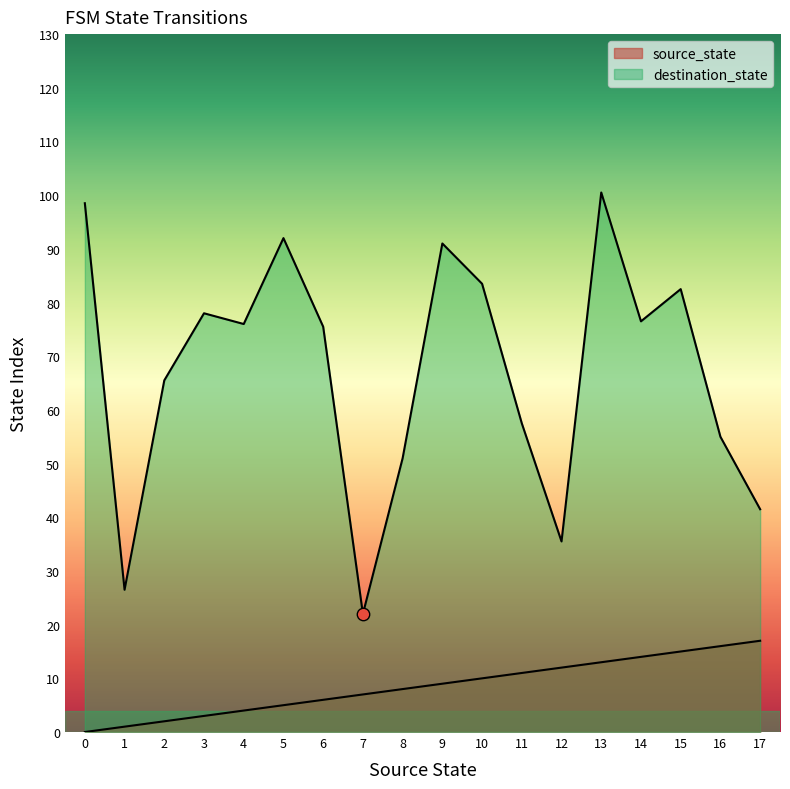

Which series contains the highest Y value?

destination_state